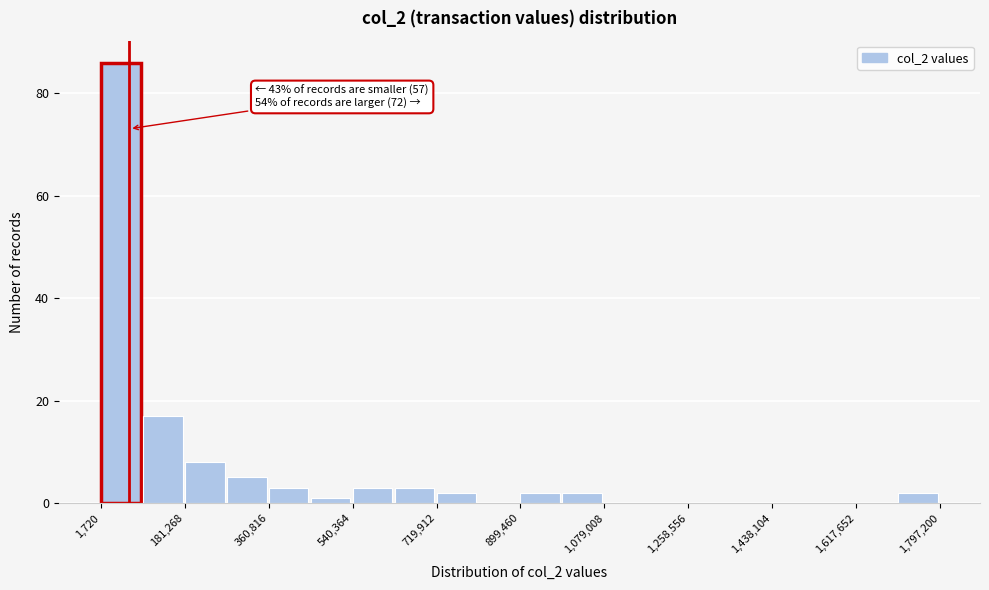

Over which range of the x-axis is the bar tallest?

0 to 100000